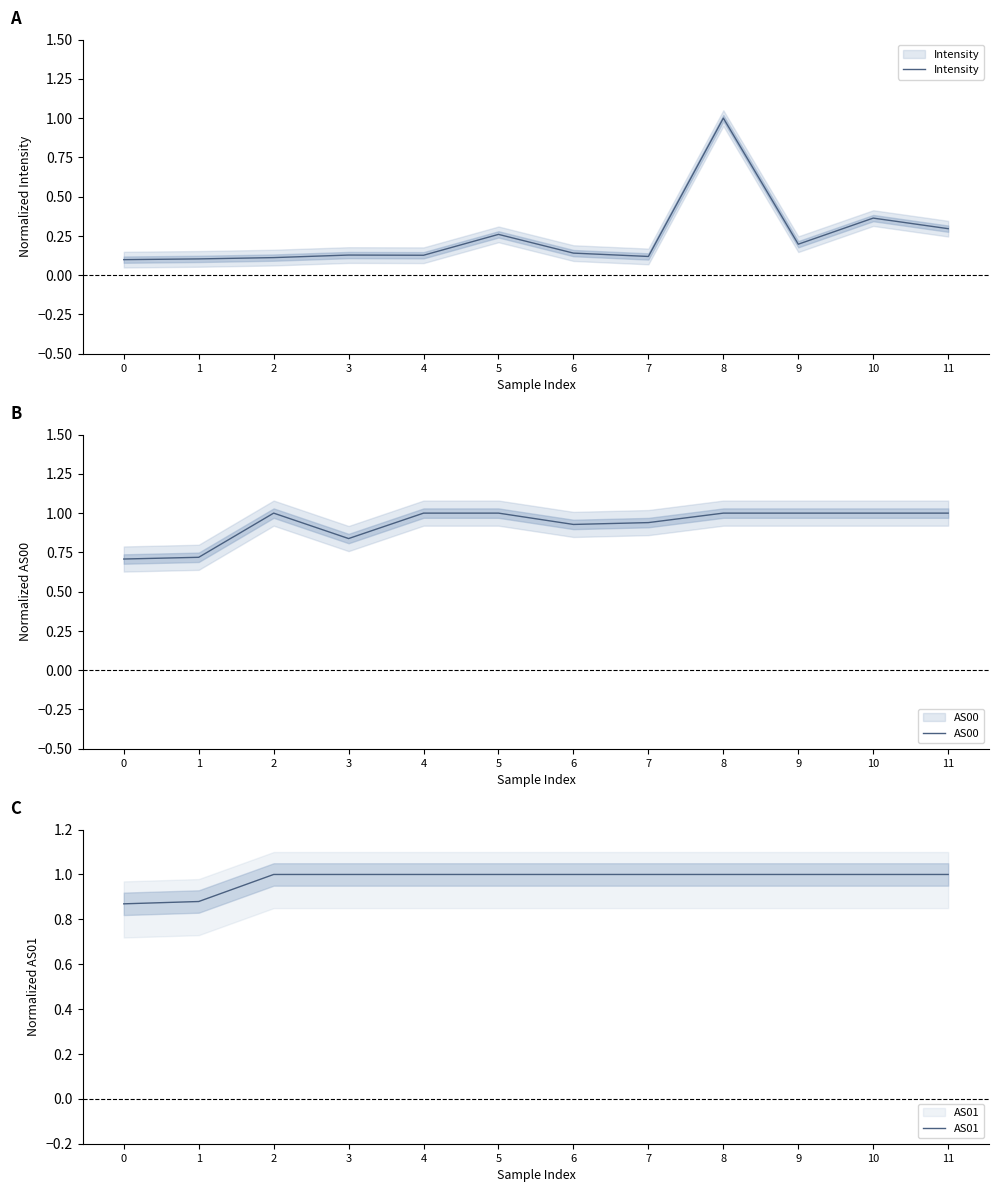

The Intensity series shows 0.1 at 3. True or false?

True